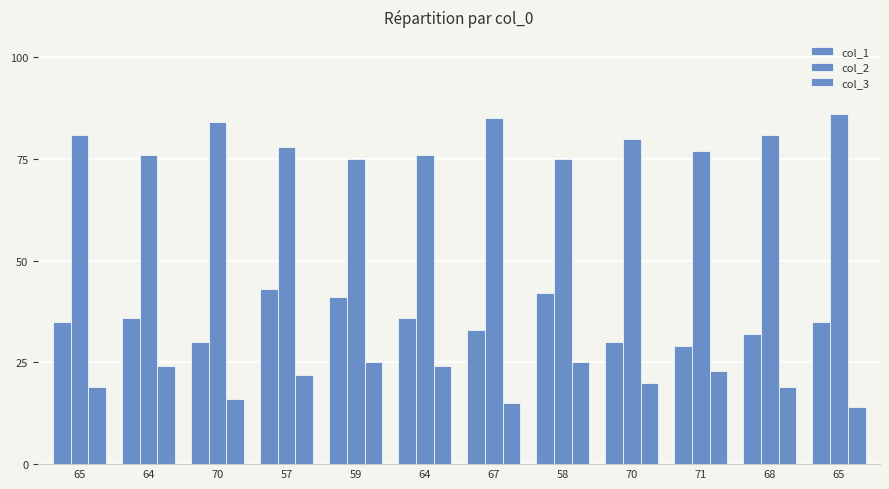

Reading right to left, transcribe all the data shown in this chart.

col_1: 65=35	68=32	71=29	70=30	58=42	67=33	64=36	59=41	57=43	70=30	64=36	65=35
col_2: 65=86	68=81	71=77	70=80	58=75	67=85	64=76	59=75	57=78	70=84	64=76	65=81
col_3: 65=14	68=19	71=23	70=20	58=25	67=15	64=24	59=25	57=22	70=16	64=24	65=19